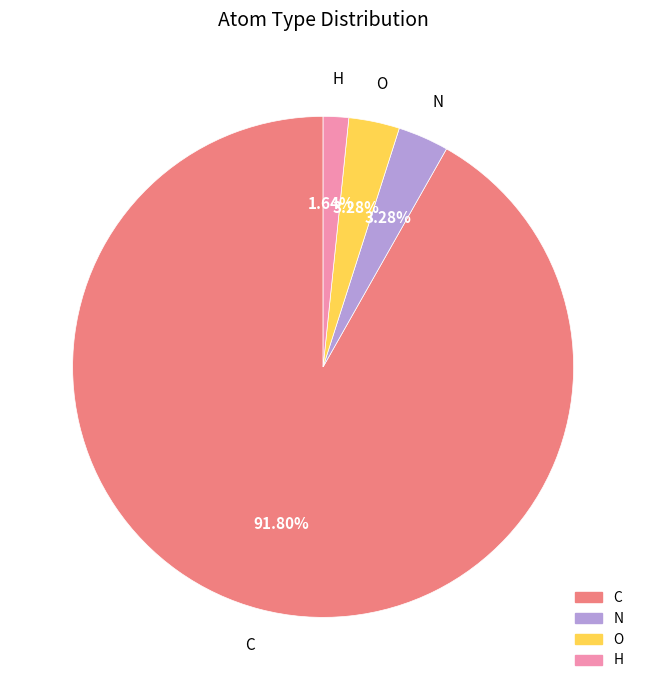

To the nearest percent, what portion does C represent?

92%